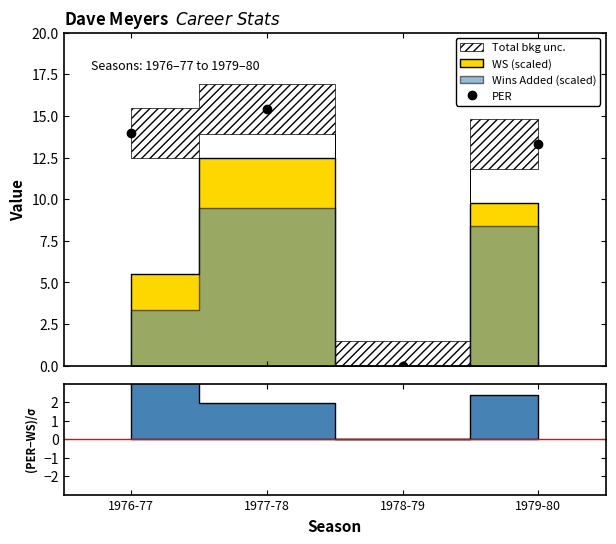

Is it true that the value at 1979-80 is 13.3?

True